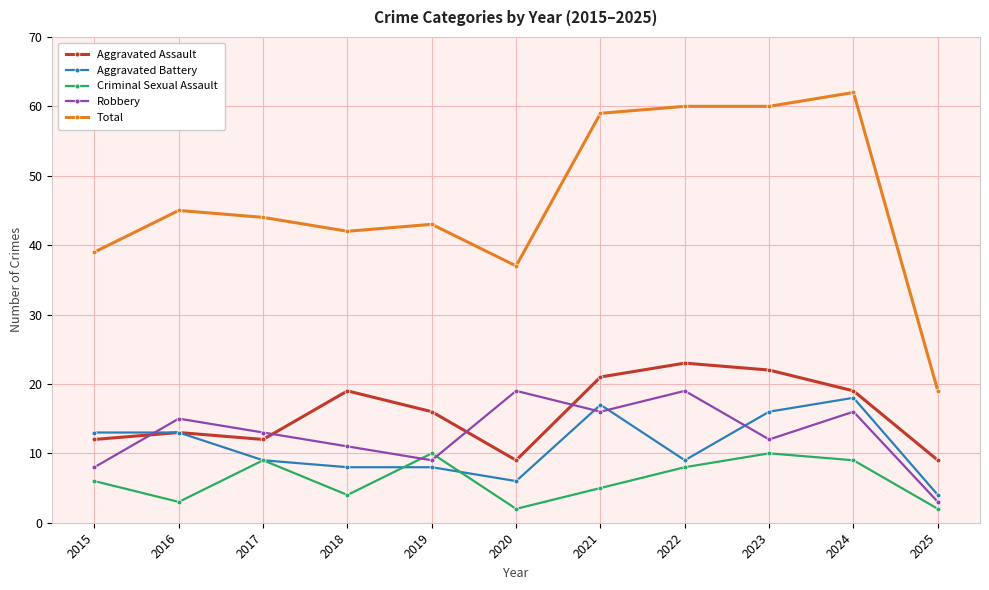

At which label does Aggravated Assault first exceed 16?

2018